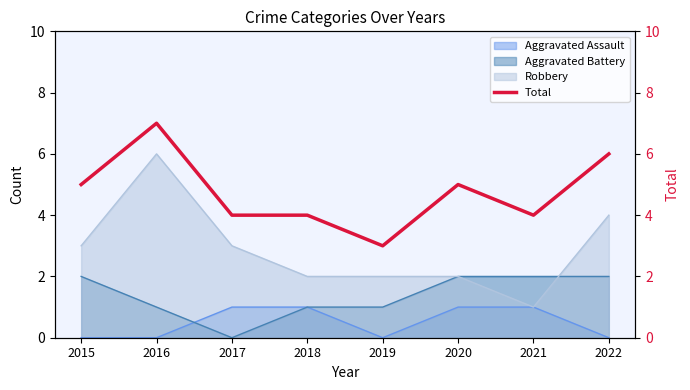

How many data points are less than 5?

4